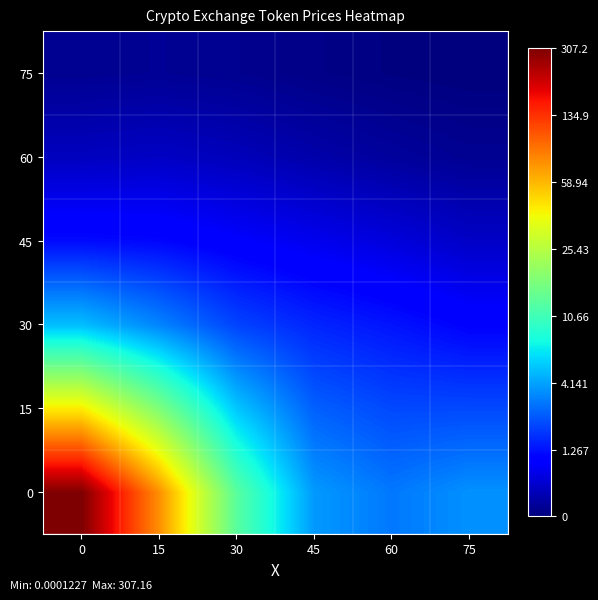

Reading left to right, transcribe all the data shown in this chart.

0: 0=3.1	15=2.3	30=1.4	45=0.9	60=0.8	75=0.8
15: 0=2.0	15=1.6	30=1.0	45=0.7	60=0.6	75=0.6
30: 0=1.0	15=0.8	30=0.6	45=0.5	60=0.5	75=0.4
45: 0=0.4	15=0.4	30=0.4	45=0.3	60=0.3	75=0.2
60: 0=0.2	15=0.2	30=0.2	45=0.1	60=0.1	75=0.1
75: 0=0.1	15=0.1	30=0.1	45=0.0	60=0.0	75=0.0